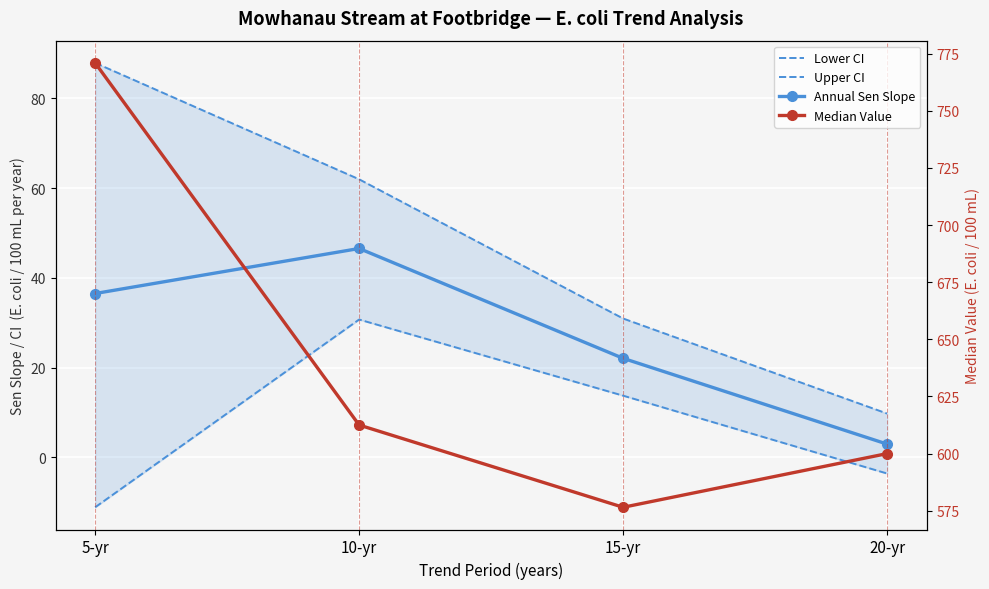

What is the total value across all series at 15-yr?

643.3